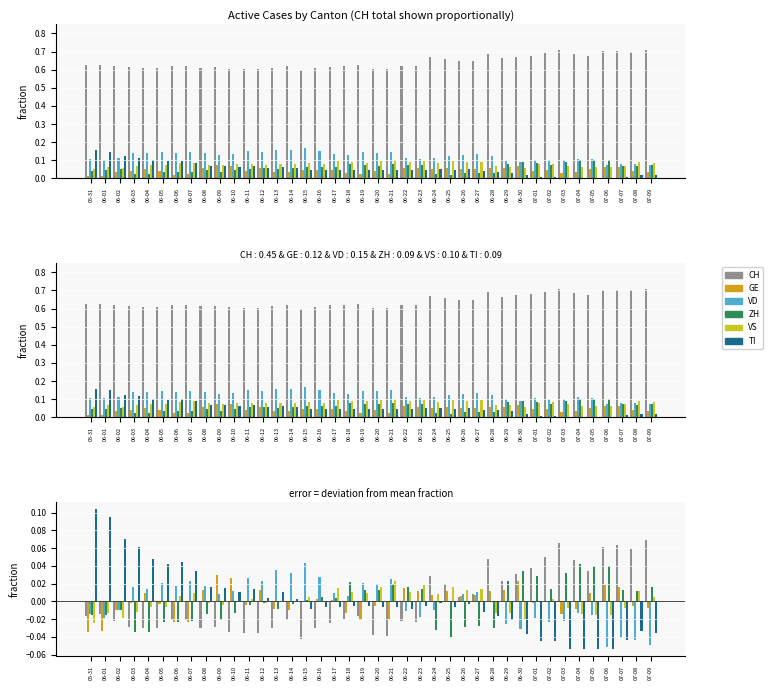

At which category is the sum across all series the highest?

06-26